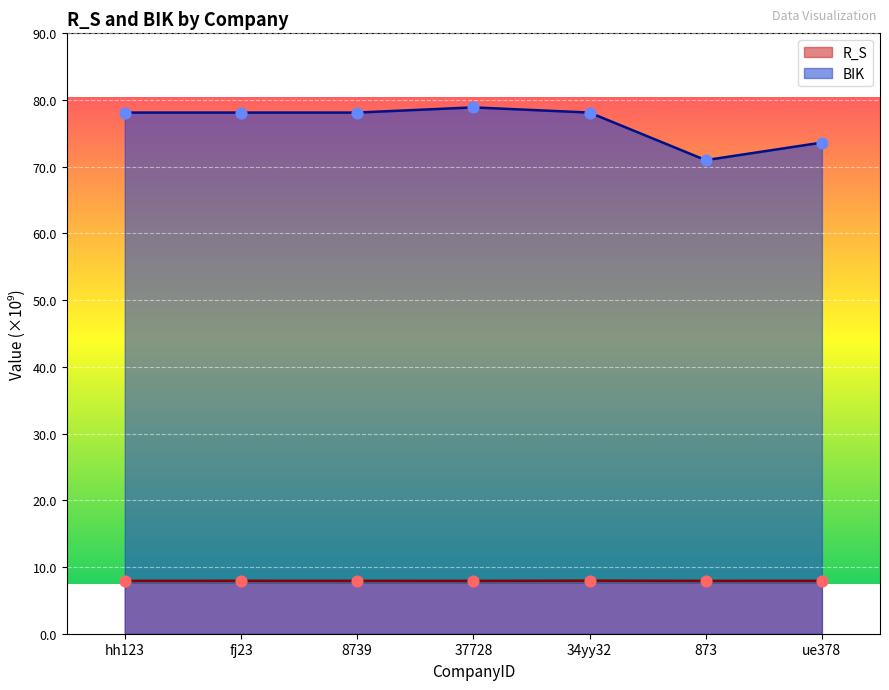

Which series has the largest total across all categories?

BIK